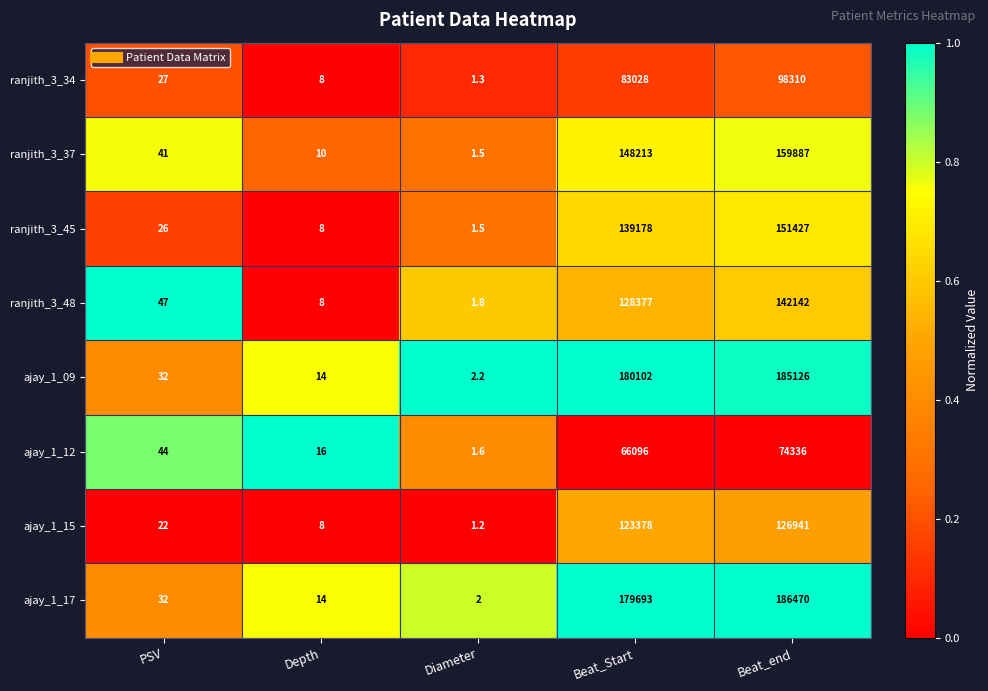

Which series changed the most between Depth and Diameter?

ajay_1_12